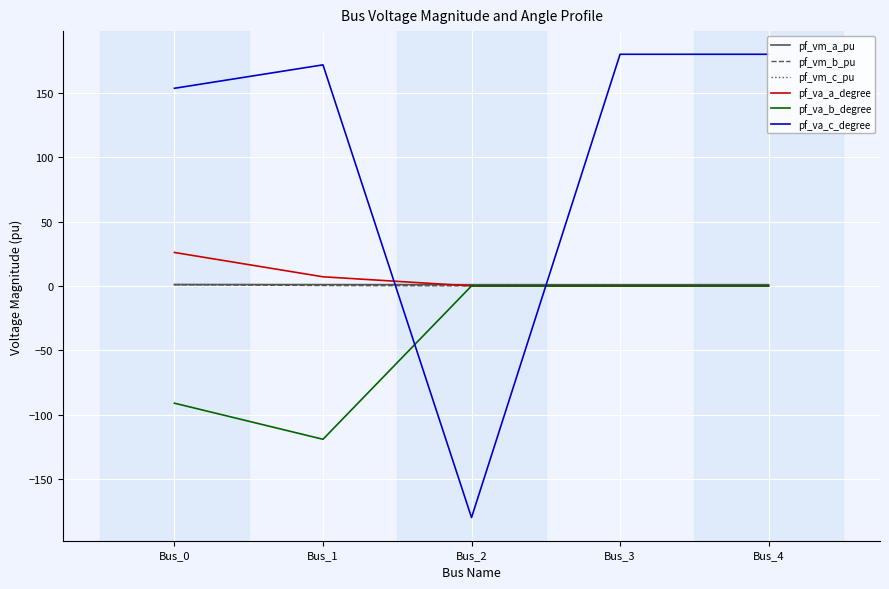

Is it true that pf_va_a_degree equals 7.7 at Bus_0?

False